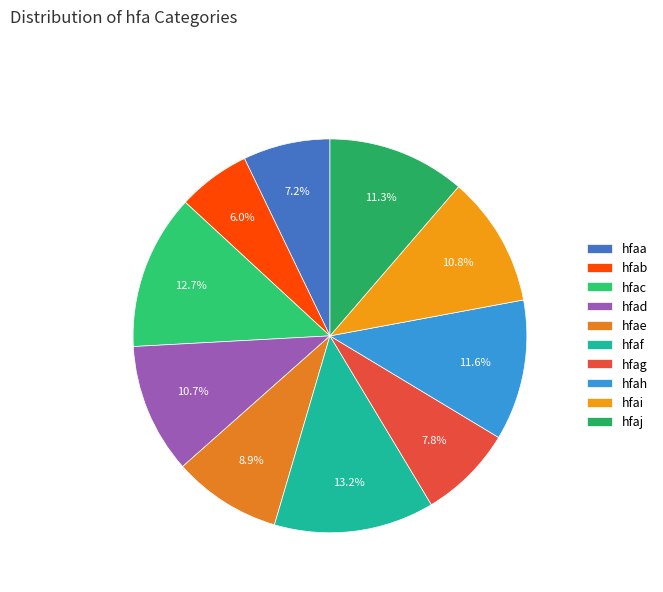

Between hfaj and hfaa, which is larger?

hfaj